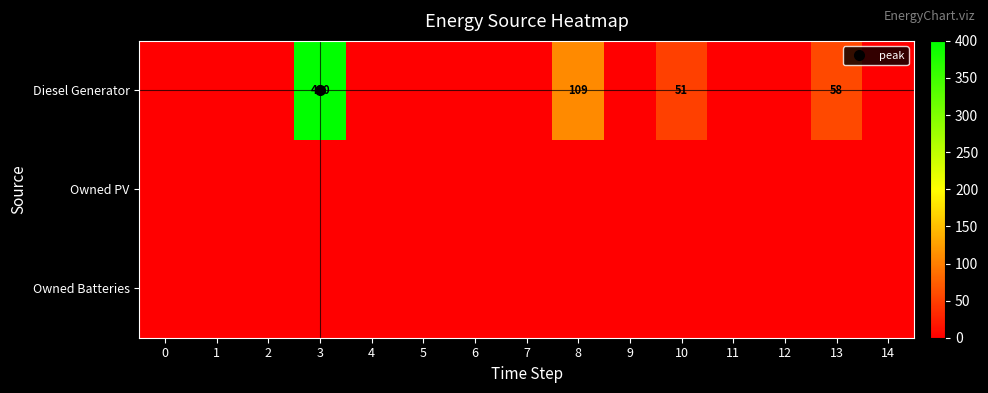

How many values in the row_0 series exceed 0?

4